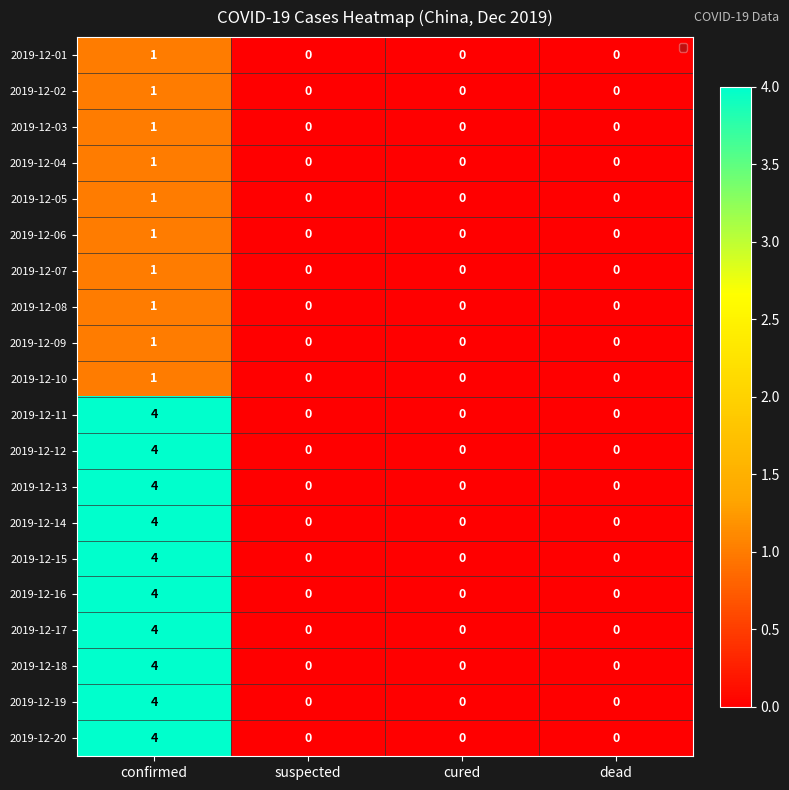

Count the number of categories in the chart.

4